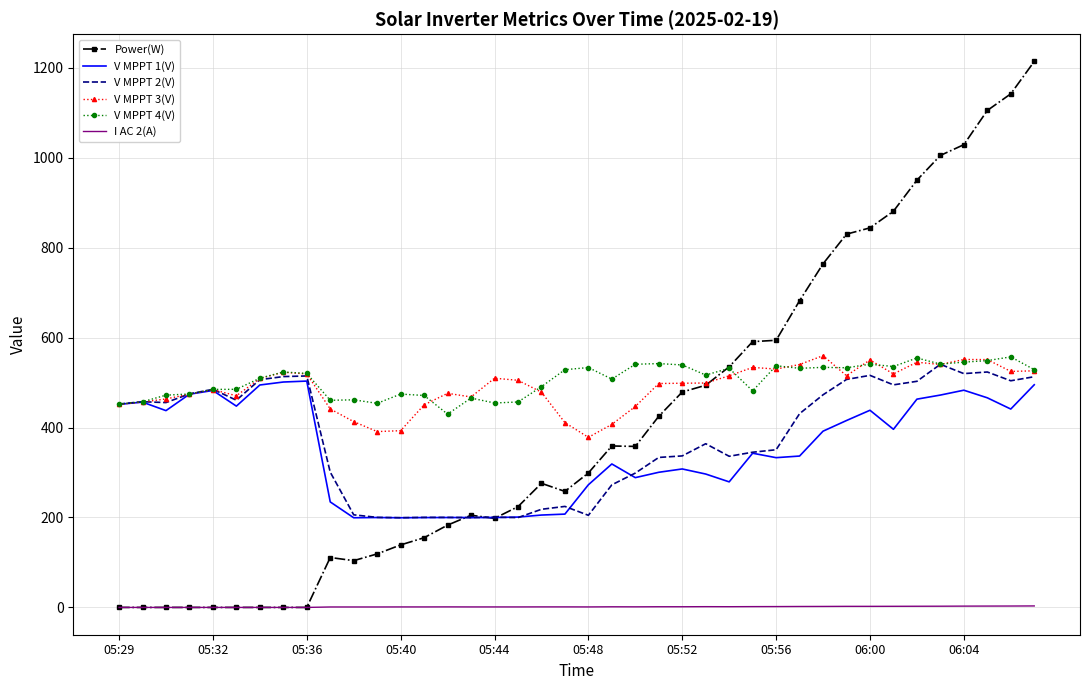

Which series has the largest total across all categories?

V MPPT 4(V)